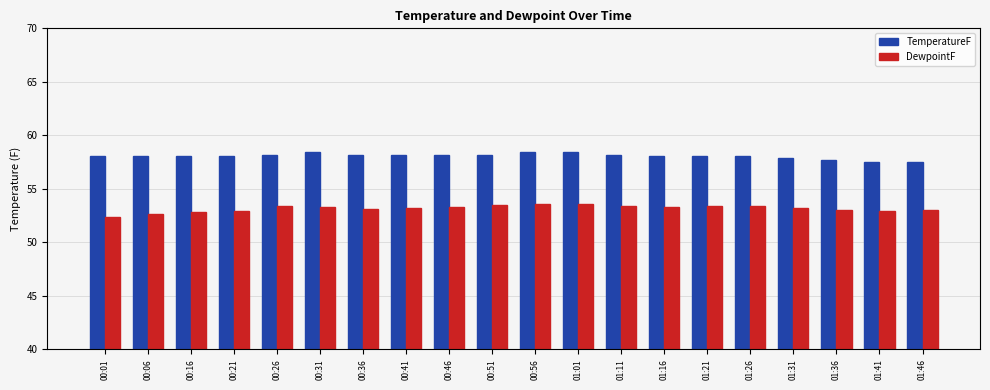

The TemperatureF series shows 12.5 at 00:46. True or false?

False